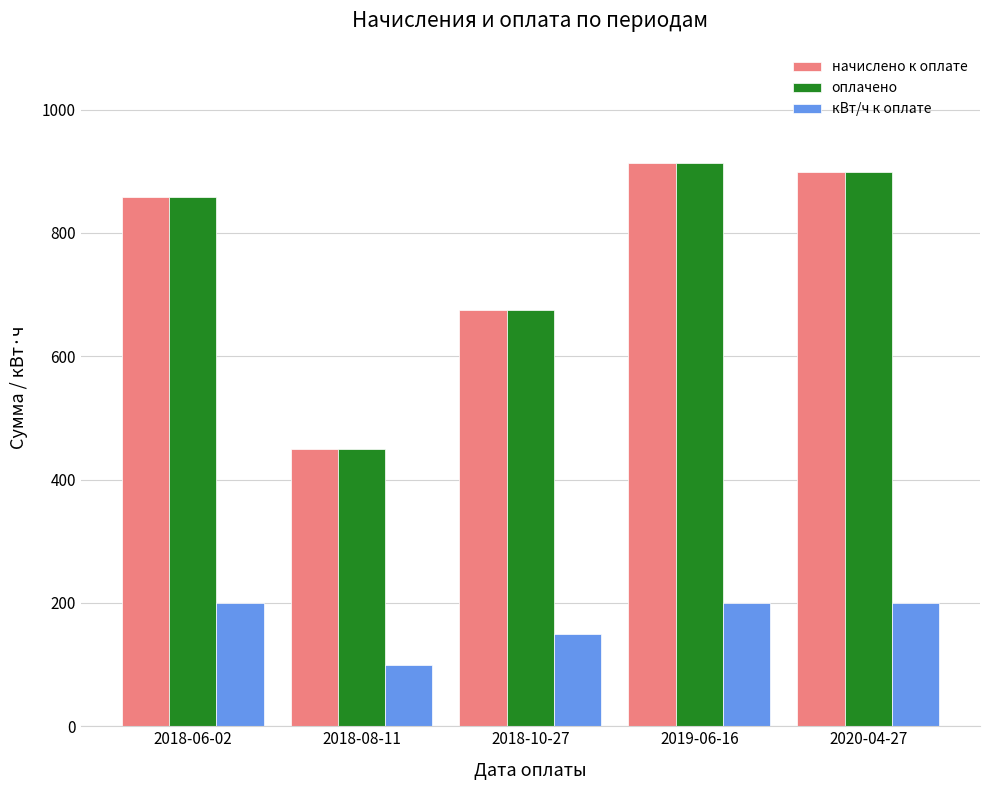

Is it true that начислено к оплате equals 712 at 2018-08-11?

False